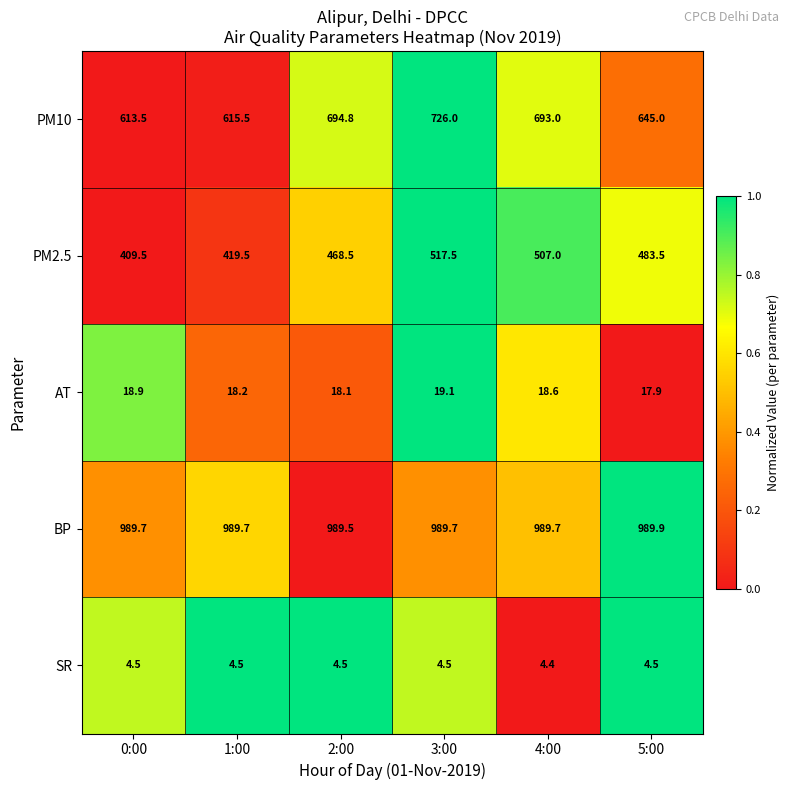

What is the smallest value displayed?

4.4